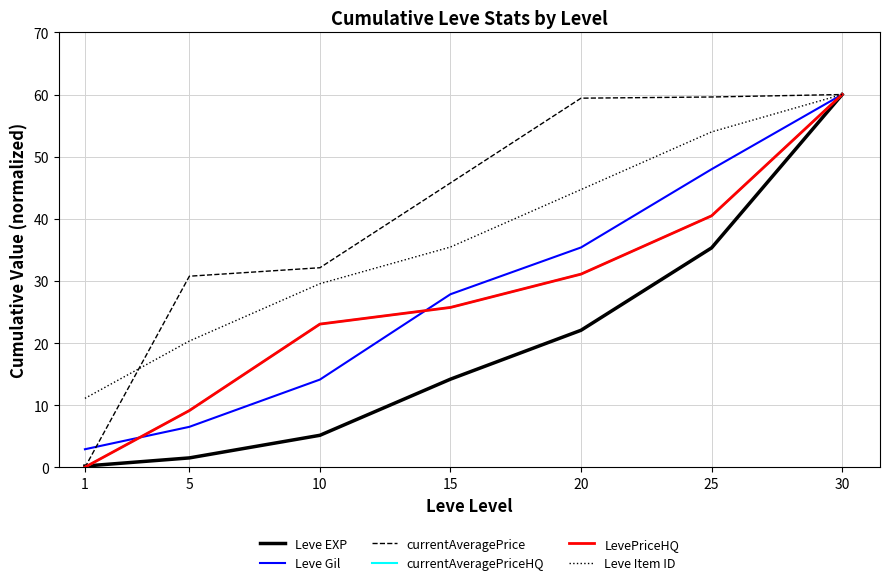

Is this an area chart (filled region under the line)?

No